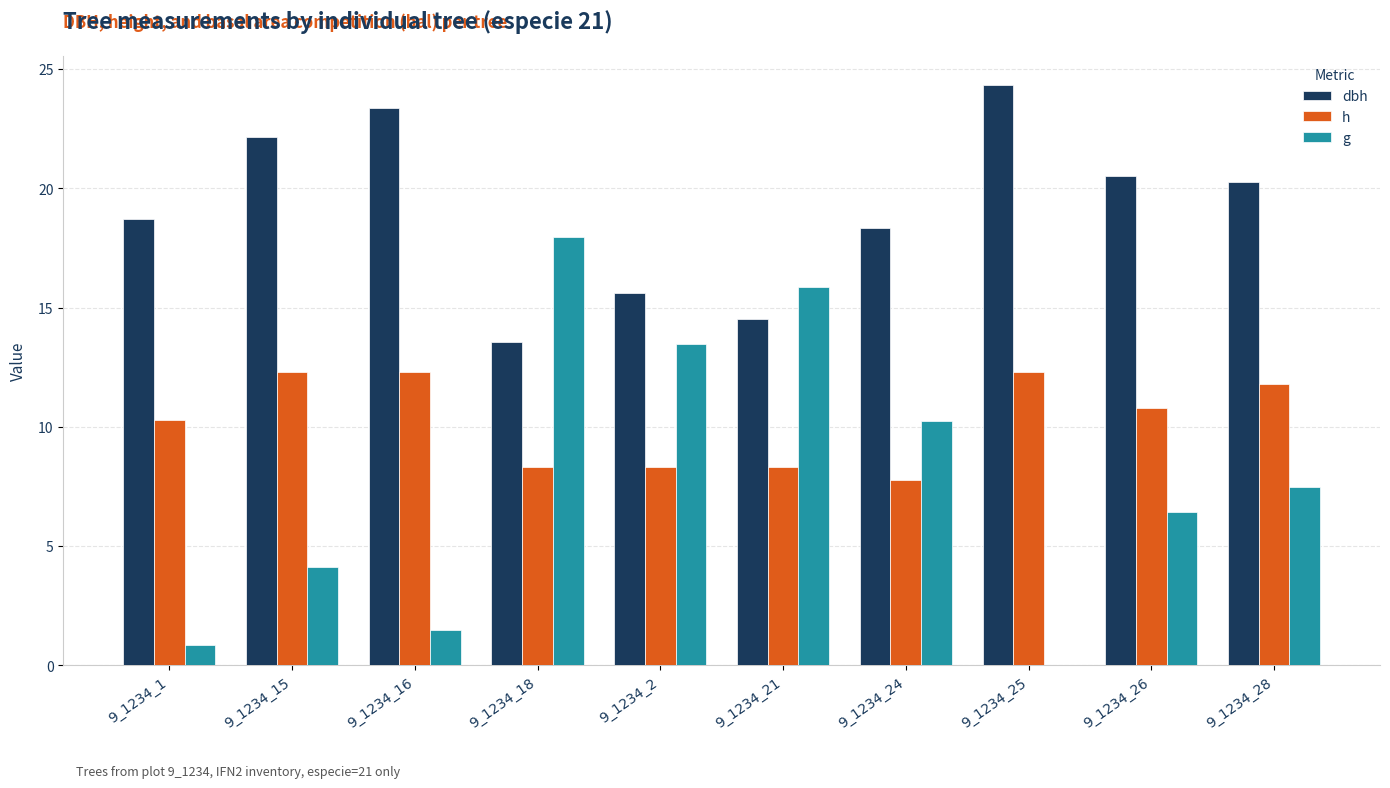

Which series changed the most between 9_1234_21 and 9_1234_25?

g